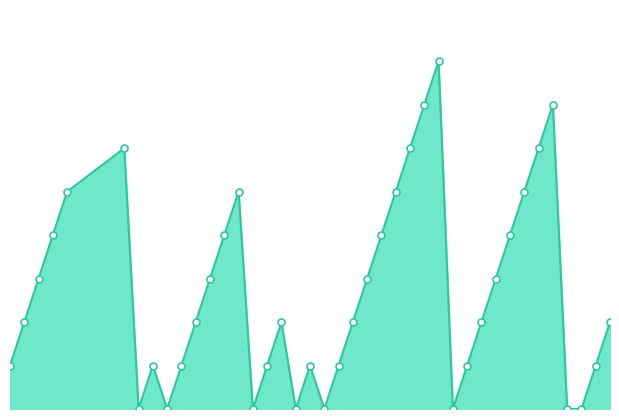

How many lines are shown in the chart?

1